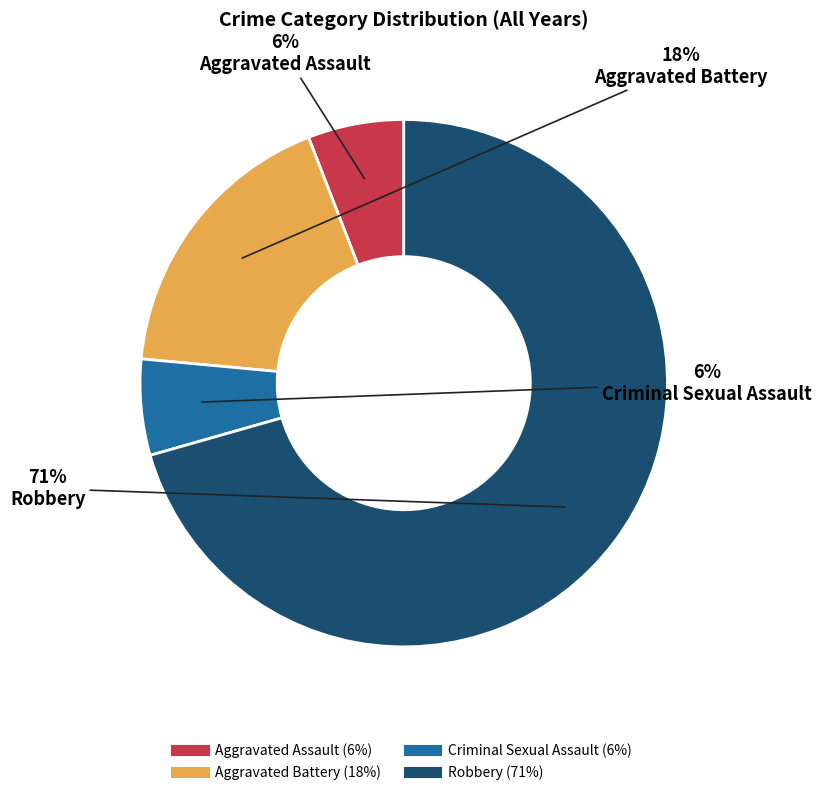

Is there a majority slice in this chart?

Yes